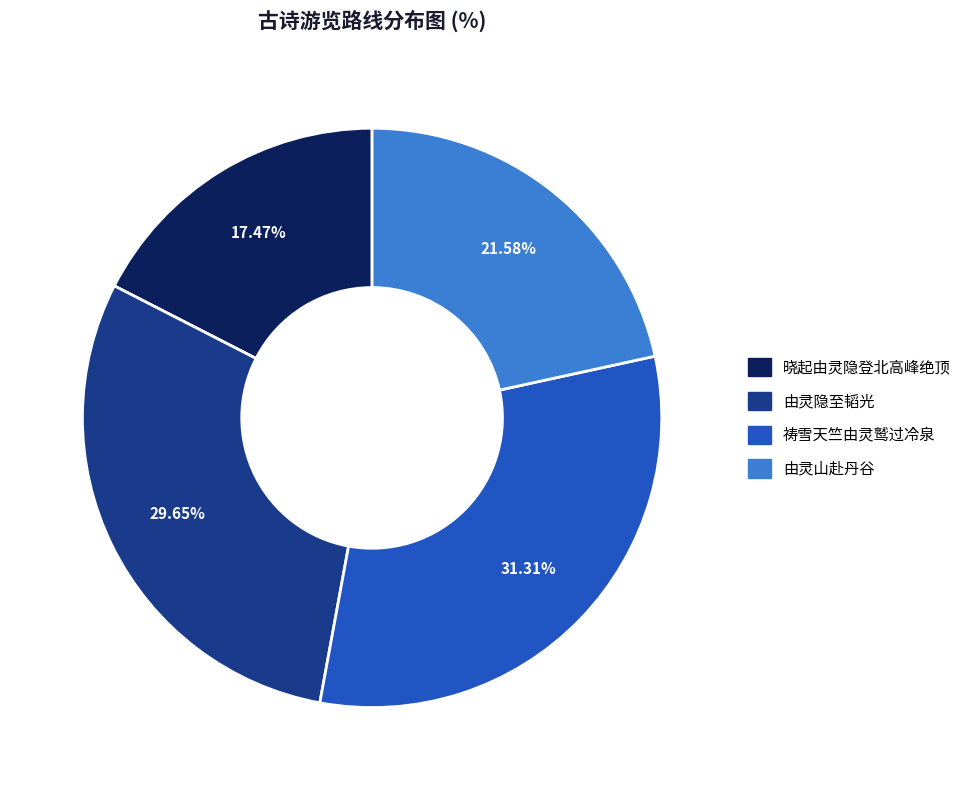

How many slices are in this pie chart?

4